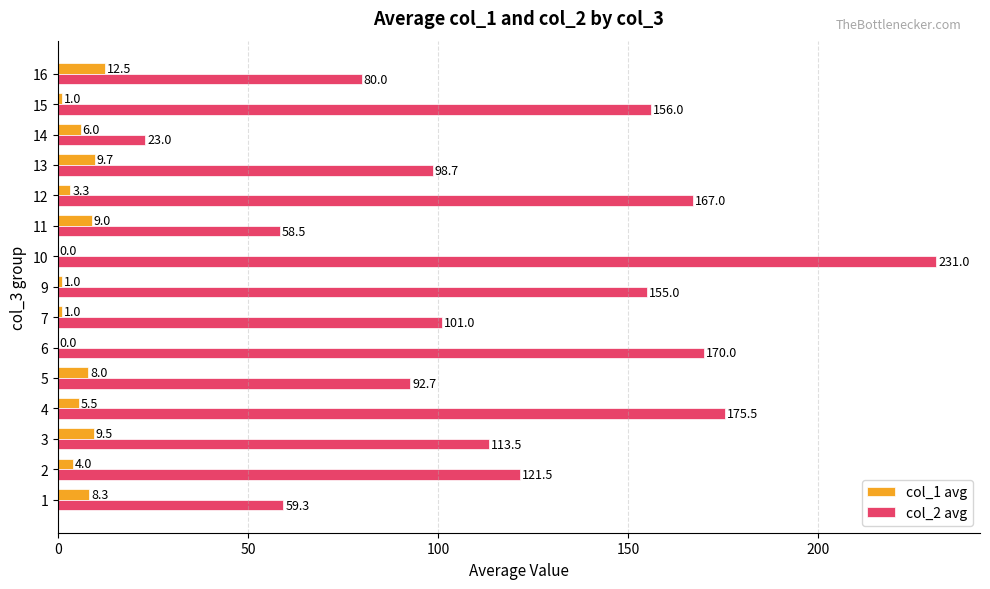

The col_2 avg series shows 23.0 at 14. True or false?

True